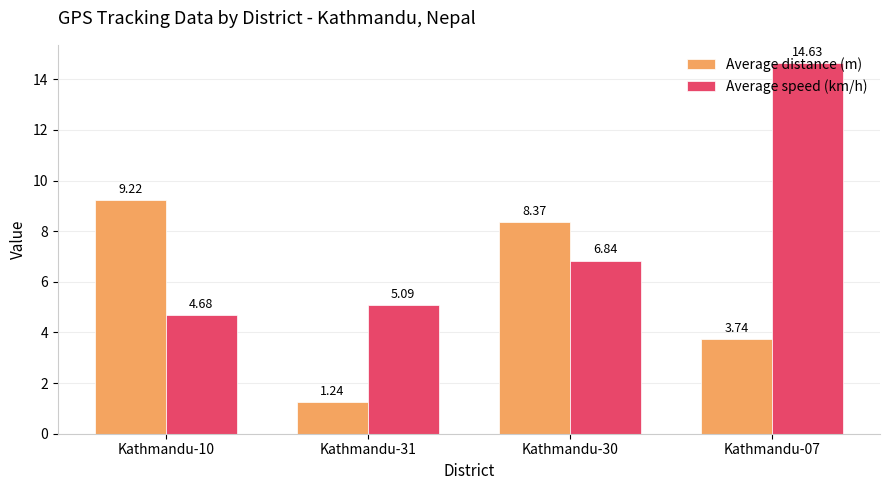

What position from the right is Kathmandu-31?

3